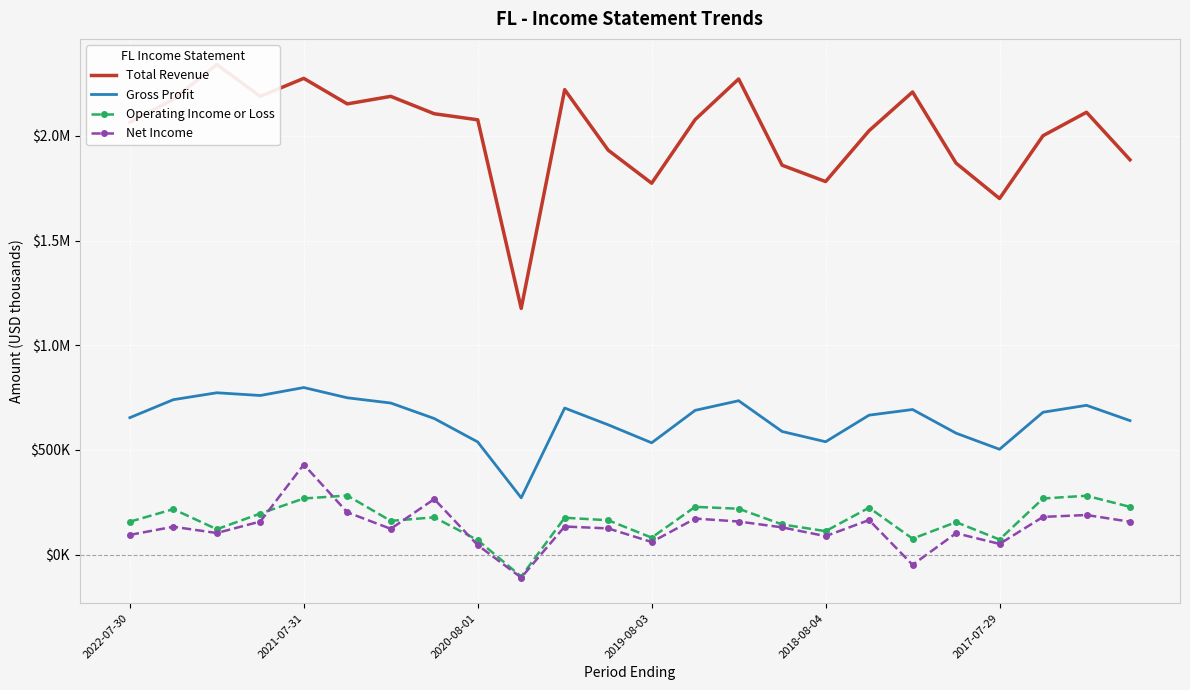

Which category has the lowest value in the Total Revenue series?

9